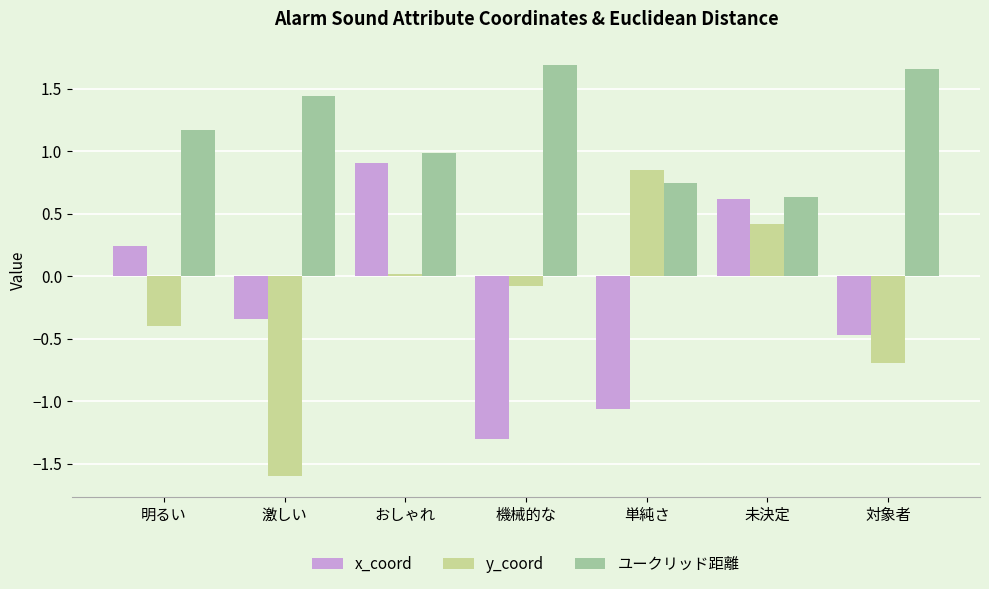

At which label does ユークリッド距離 reach its minimum?

未決定